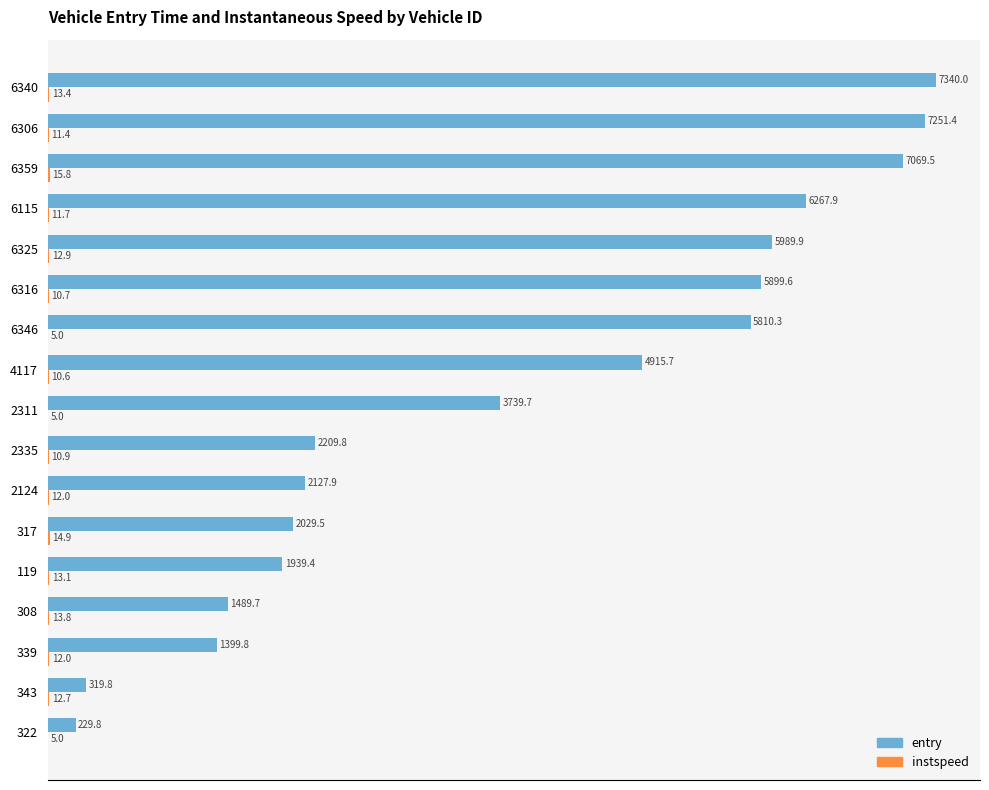

At which category is the sum across all series the highest?

6340